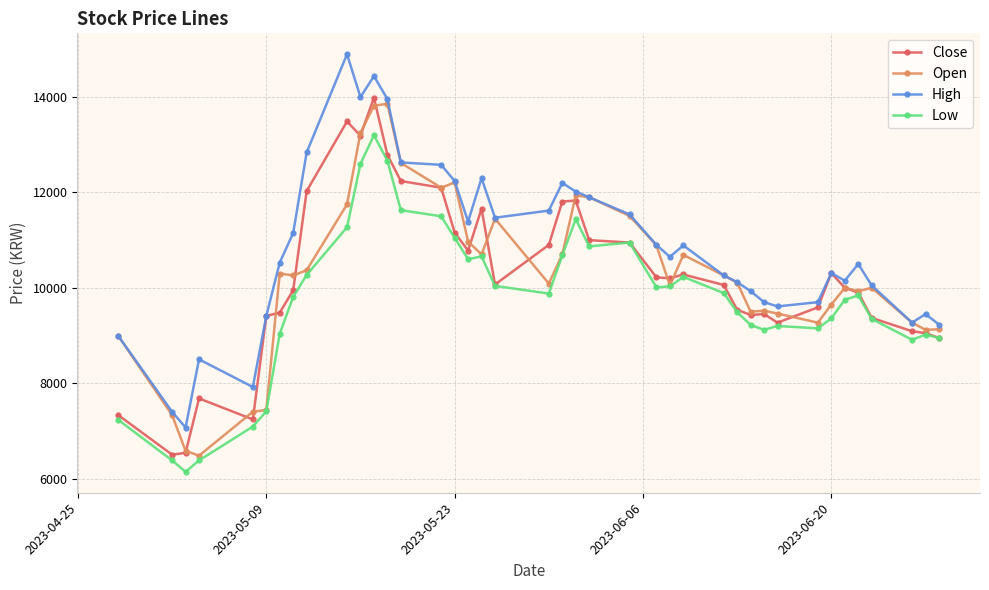

What is the average value of the Open series?

10272